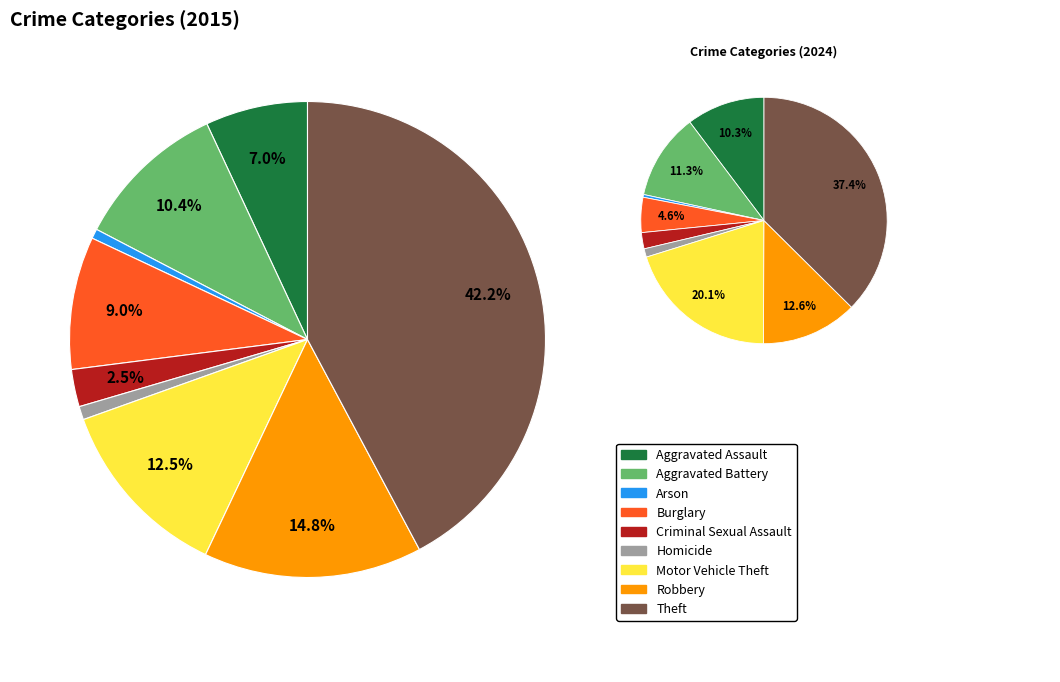

Which slice is the largest?

Theft